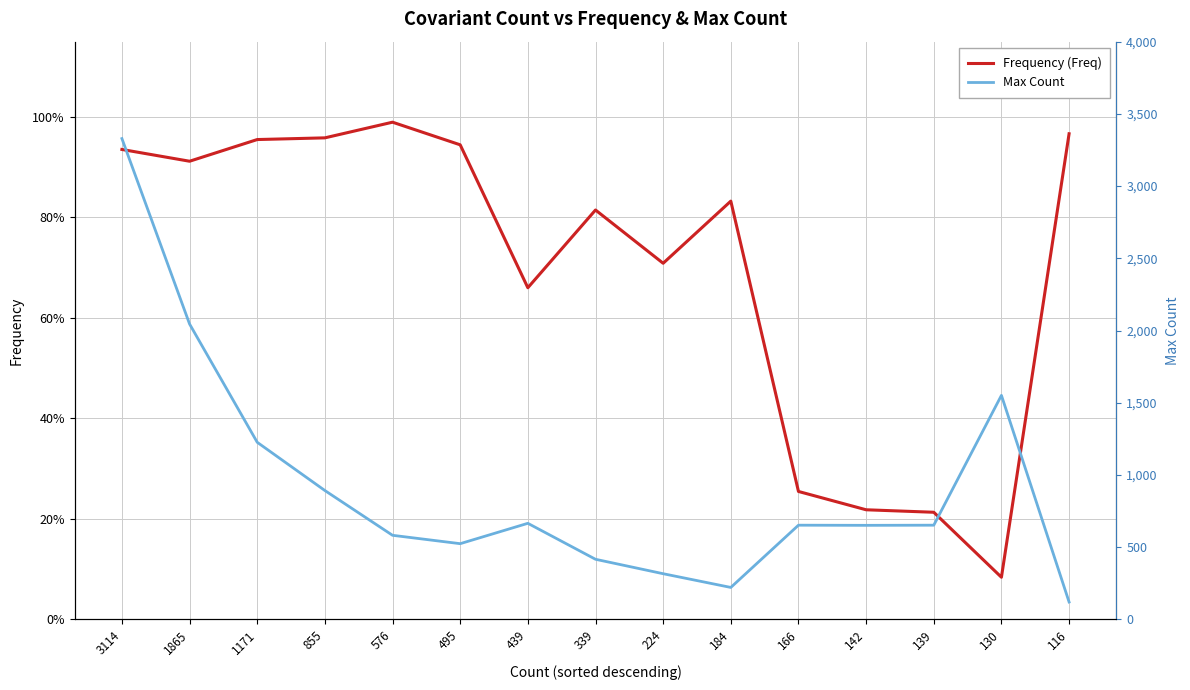

What is the difference between the maximum and minimum values in the Frequency (Freq) series?

0.9